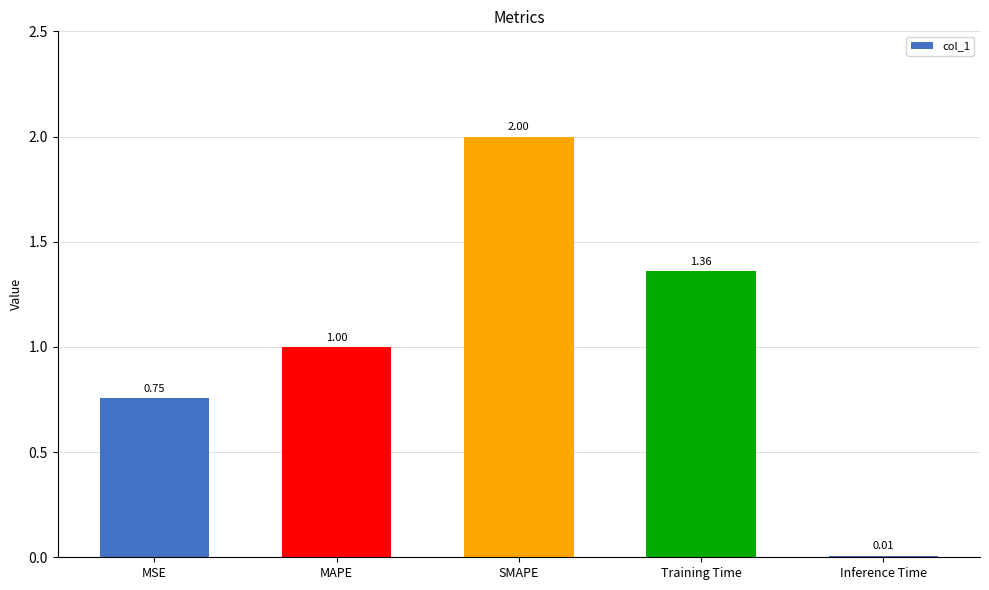

How many bars are there in total?

5